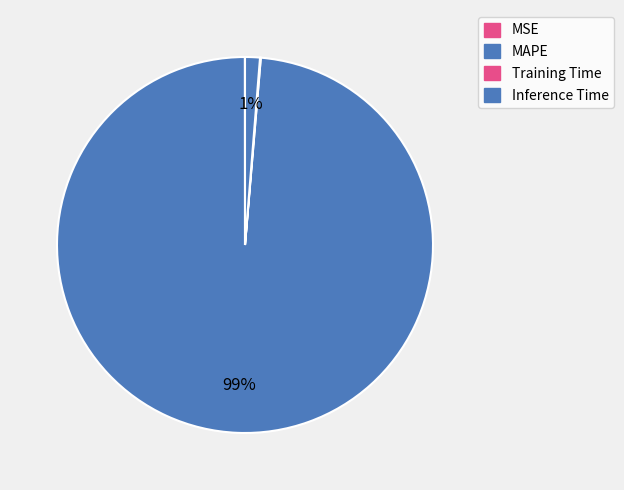

To the nearest percent, what is the difference between the MAPE and MSE slice percentages?

99%